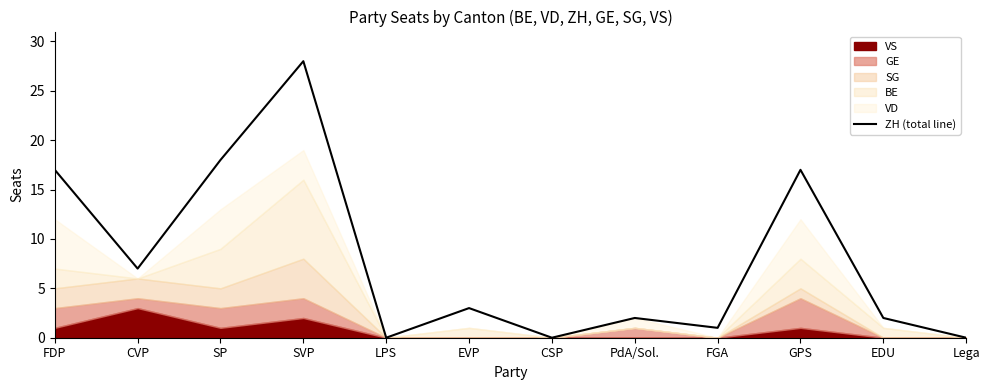

What is the value of the 4th point from the left?

28